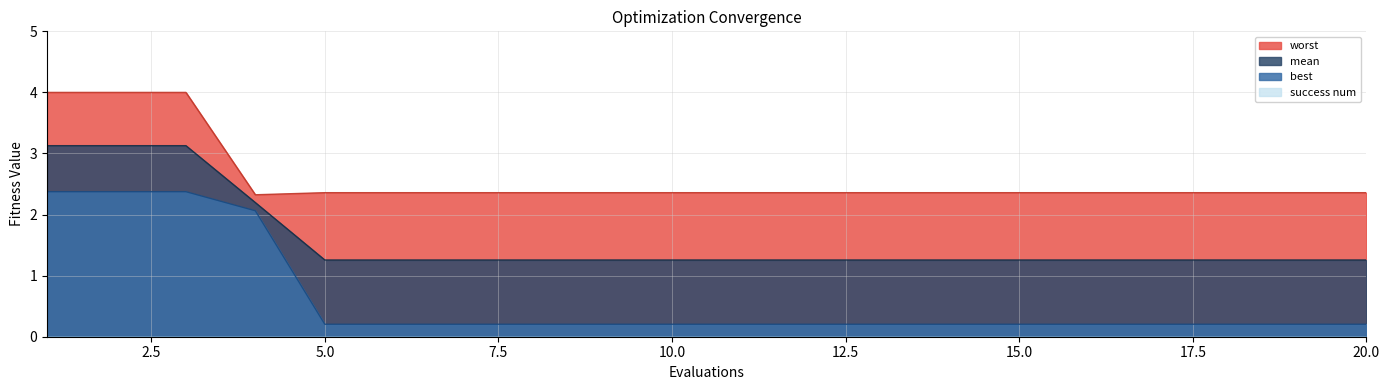

Does the chart have visible grid lines?

Yes